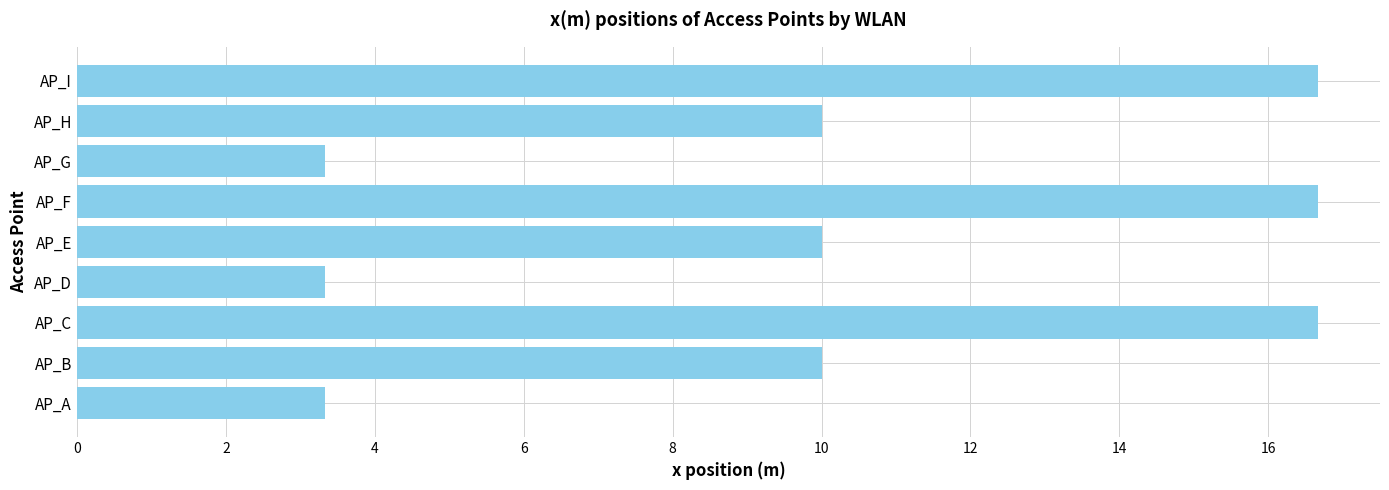

What value does the data have at AP_B?

10.0